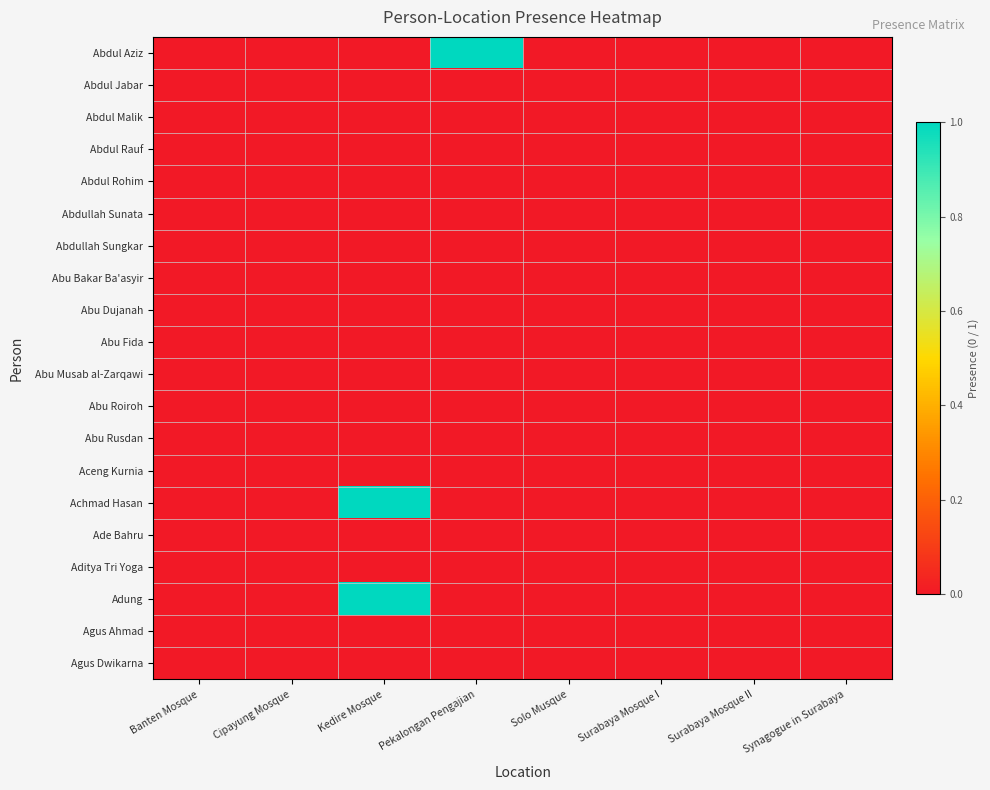

At how many categories does at least one series exceed 0?

2